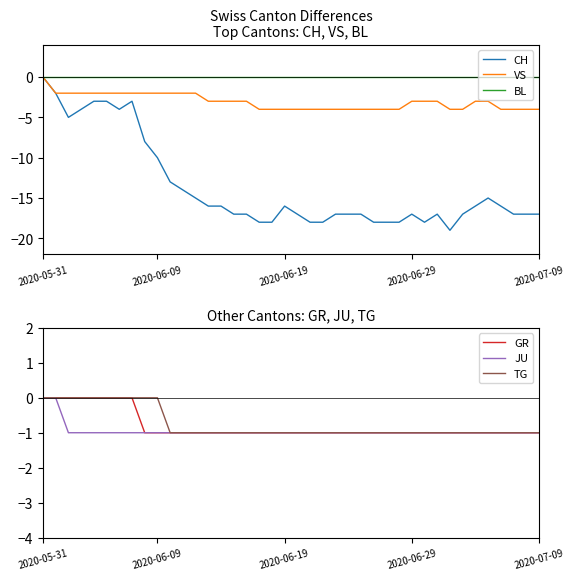

What is the sum of the GR values at 33 and 13?

-2